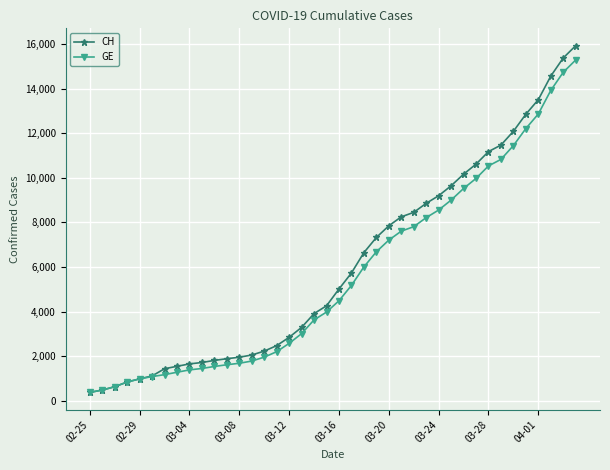

What is the minimum value for GE?

375